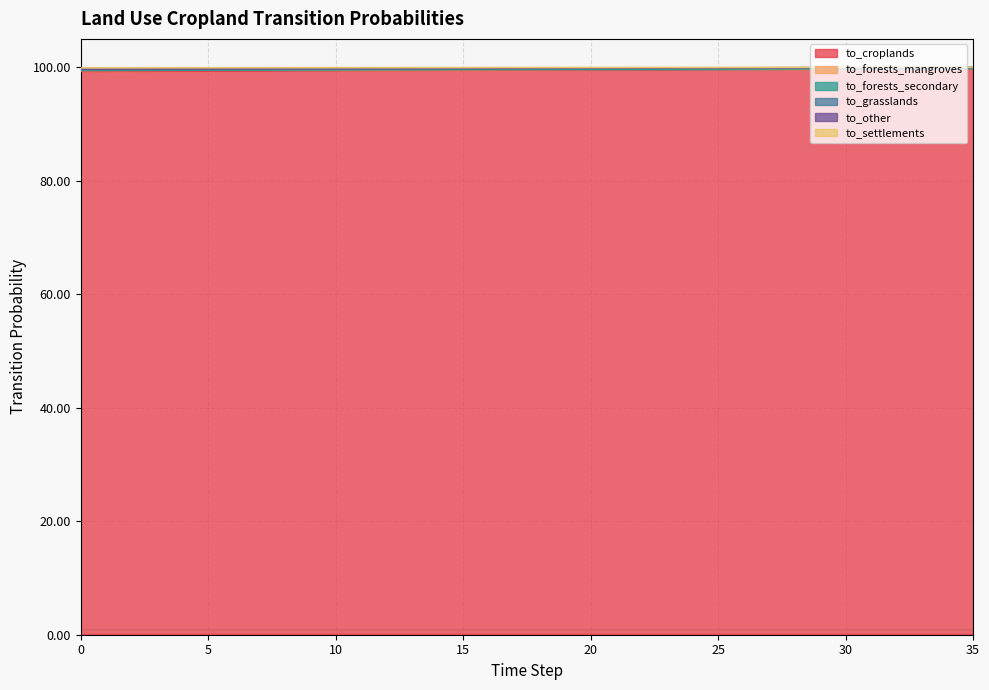

Rank the series at 8 from lowest to highest value.

pij_lndu_croplands_to_croplands, pij_lndu_croplands_to_forests_secondary, pij_lndu_croplands_to_other, pij_lndu_croplands_to_settlements, pij_lndu_croplands_to_forests_mangroves, pij_lndu_croplands_to_grasslands